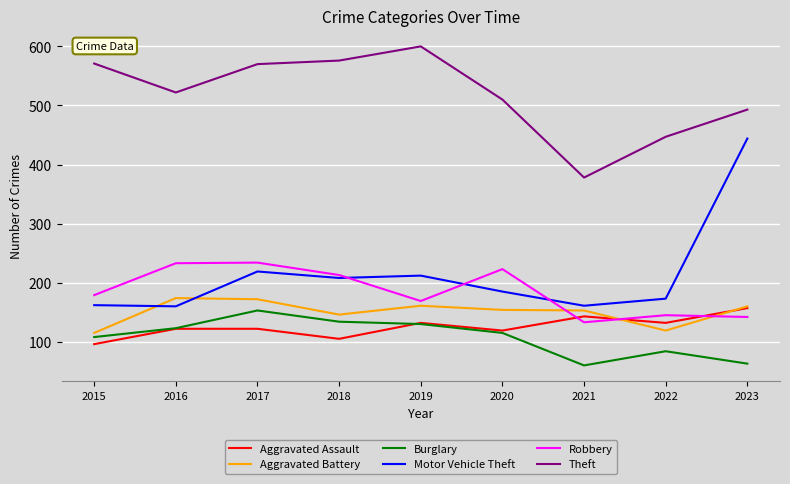

Which series has the largest total across all categories?

Theft